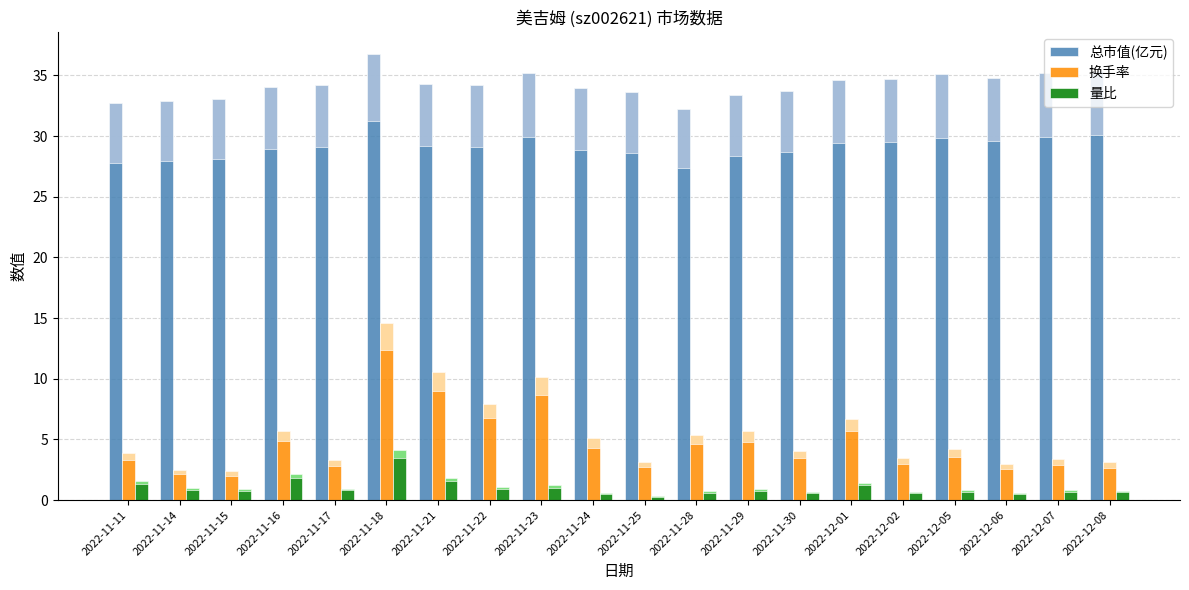

Is it true that 量比 equals 0.6 at 2022-11-24?

True